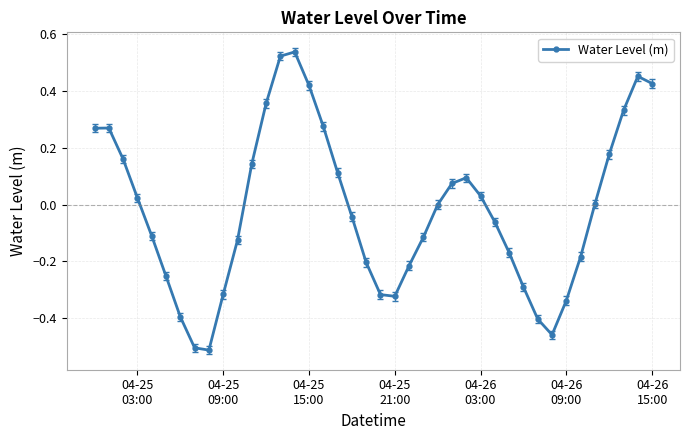

Count the number of data series in this chart.

1